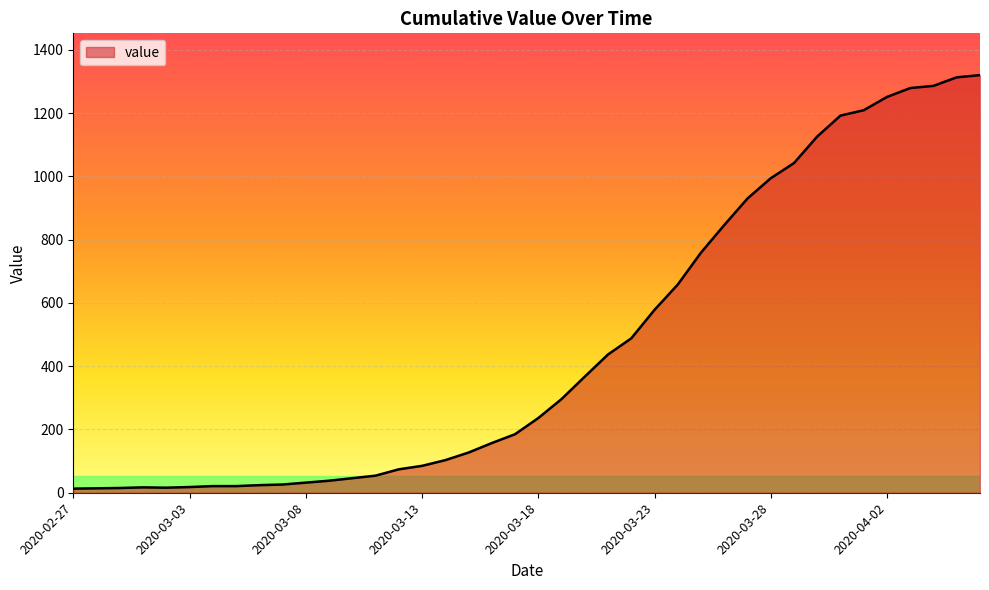

What is the maximum value shown in the chart?

1320